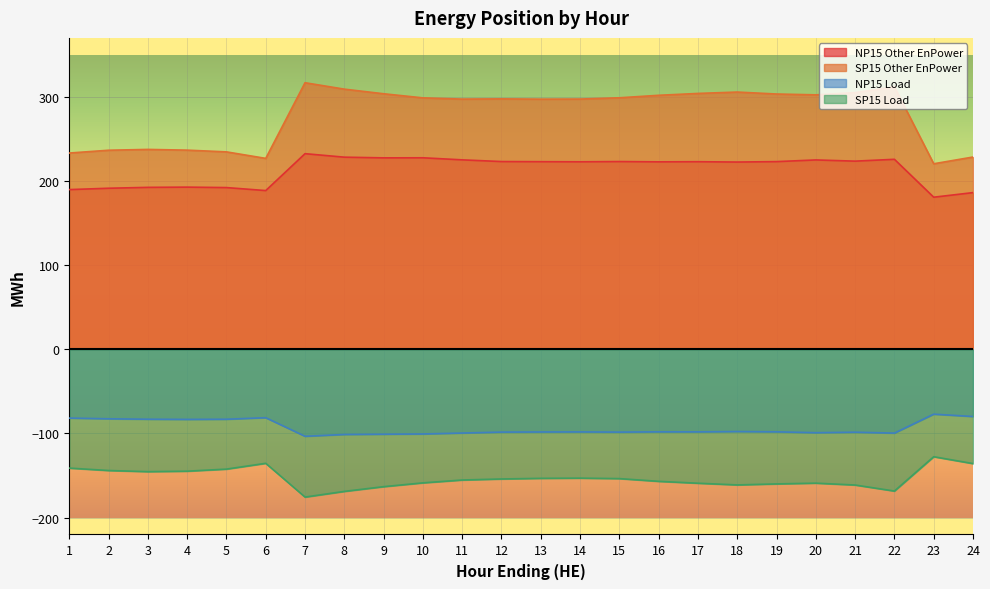

True or false: SP15 Load and NP15 Other EnPower cross at least once.

False